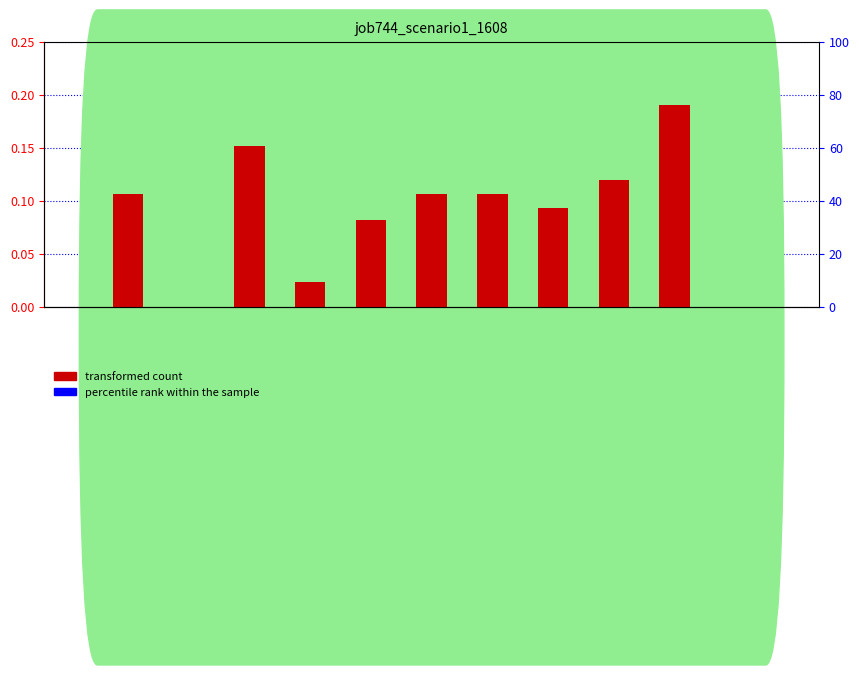

Reading left to right, transcribe all the data shown in this chart.

in27=0.1	B14=0.0	B11=0.2	cn12=0.0	B54=0.1	B51=0.1	os4=0.1	in4=0.1	B33=0.1	sh10=0.2	in22=0.0